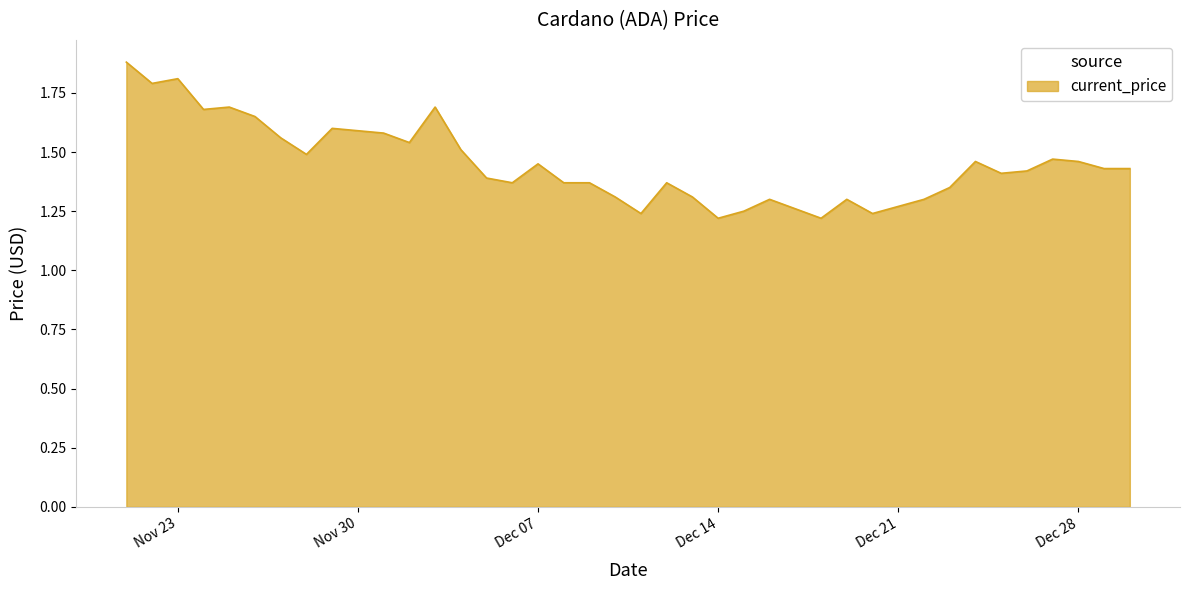

What is the difference between the maximum and minimum values?

0.7